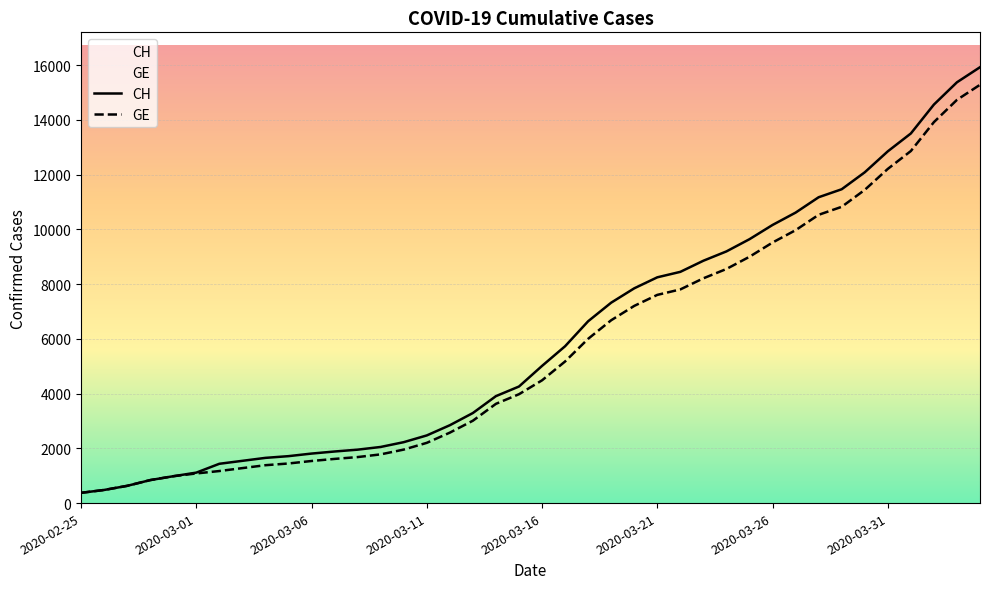

Which series has the largest range (max minus min)?

CH